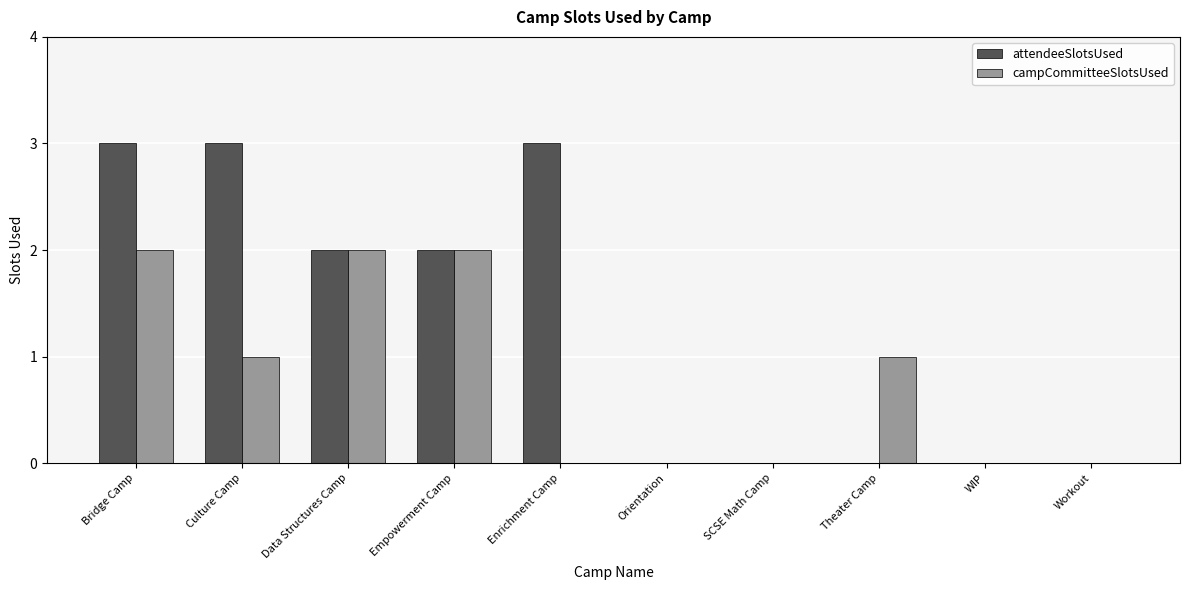

What is the maximum value shown in the chart?

3